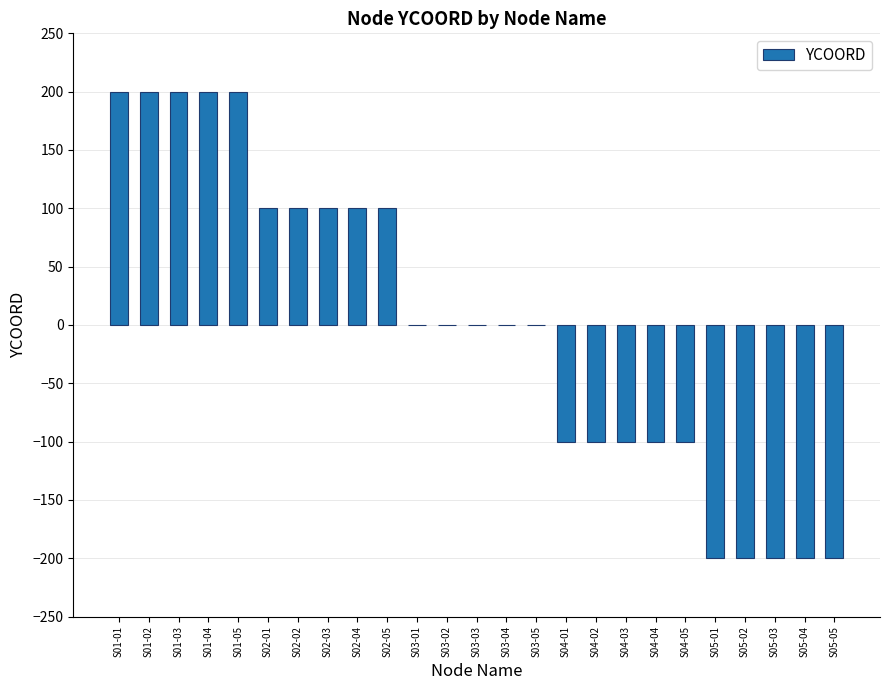

Read the value at S01-04, to the nearest 5.

200